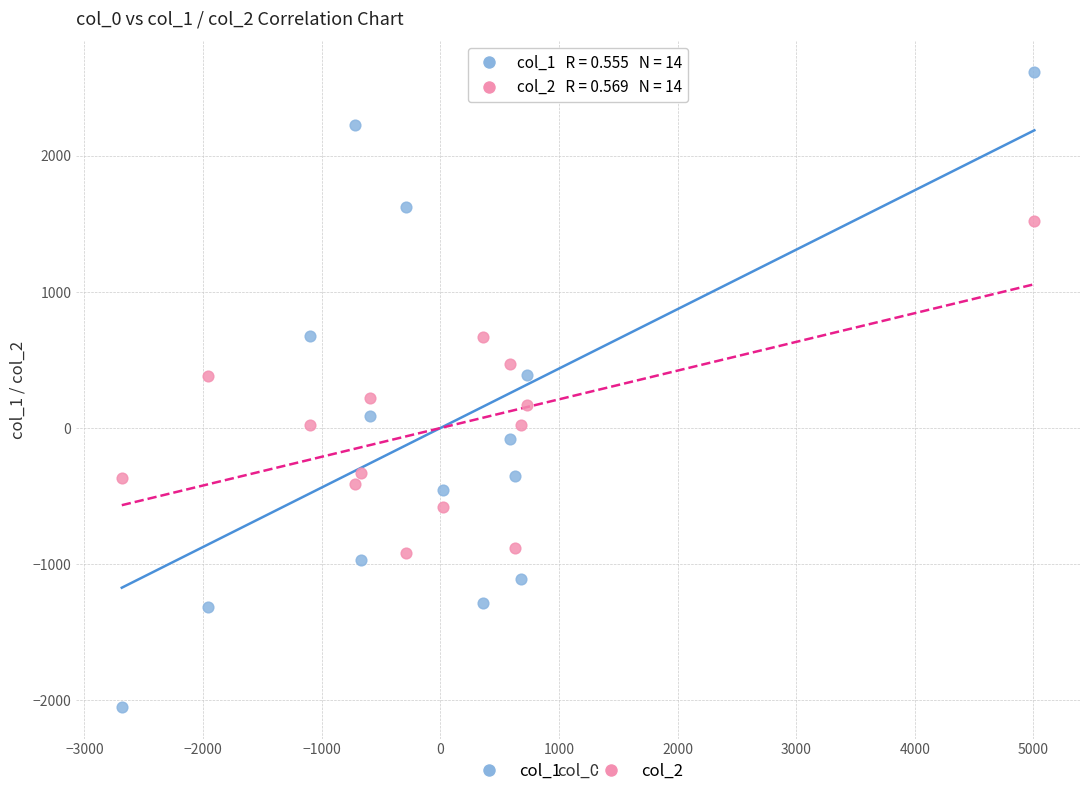

Which series reaches the minimum Y coordinate?

col_1